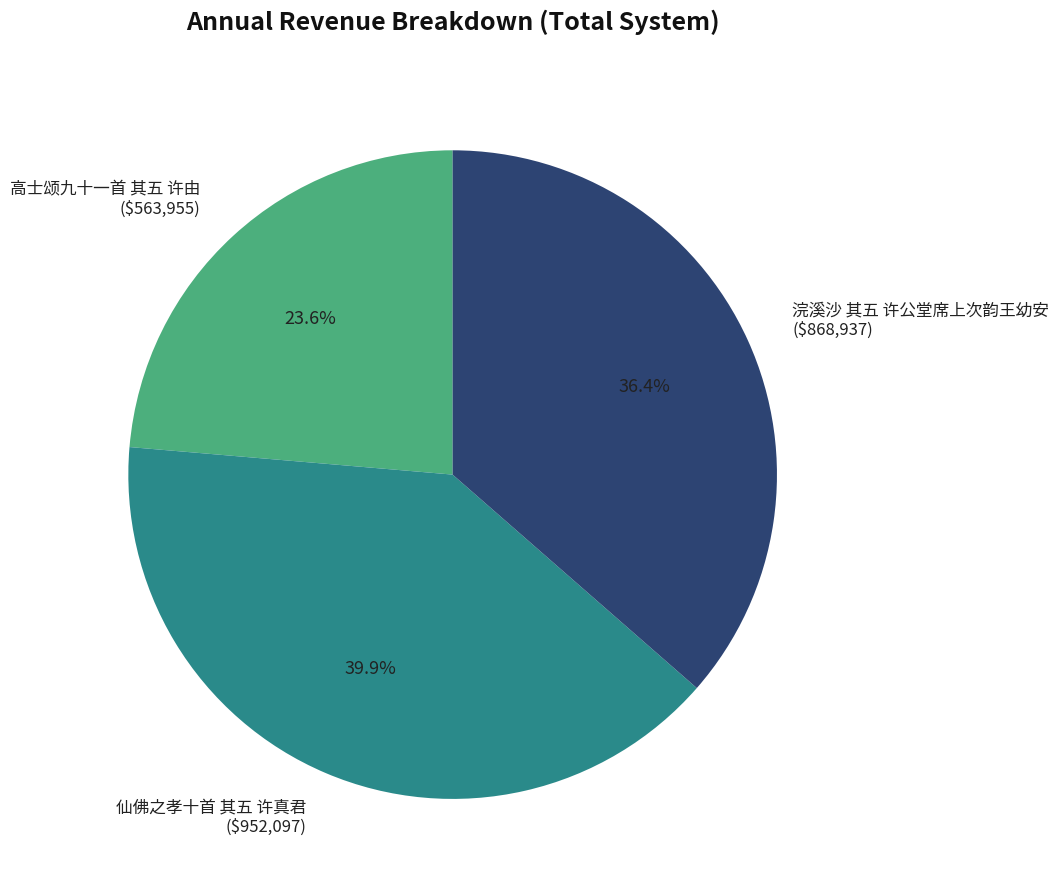

Does any single category account for the majority?

No